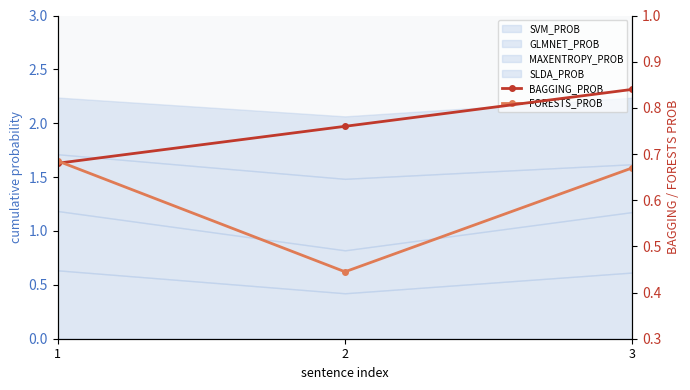

At which category does the chart reach its minimum across all series?

2